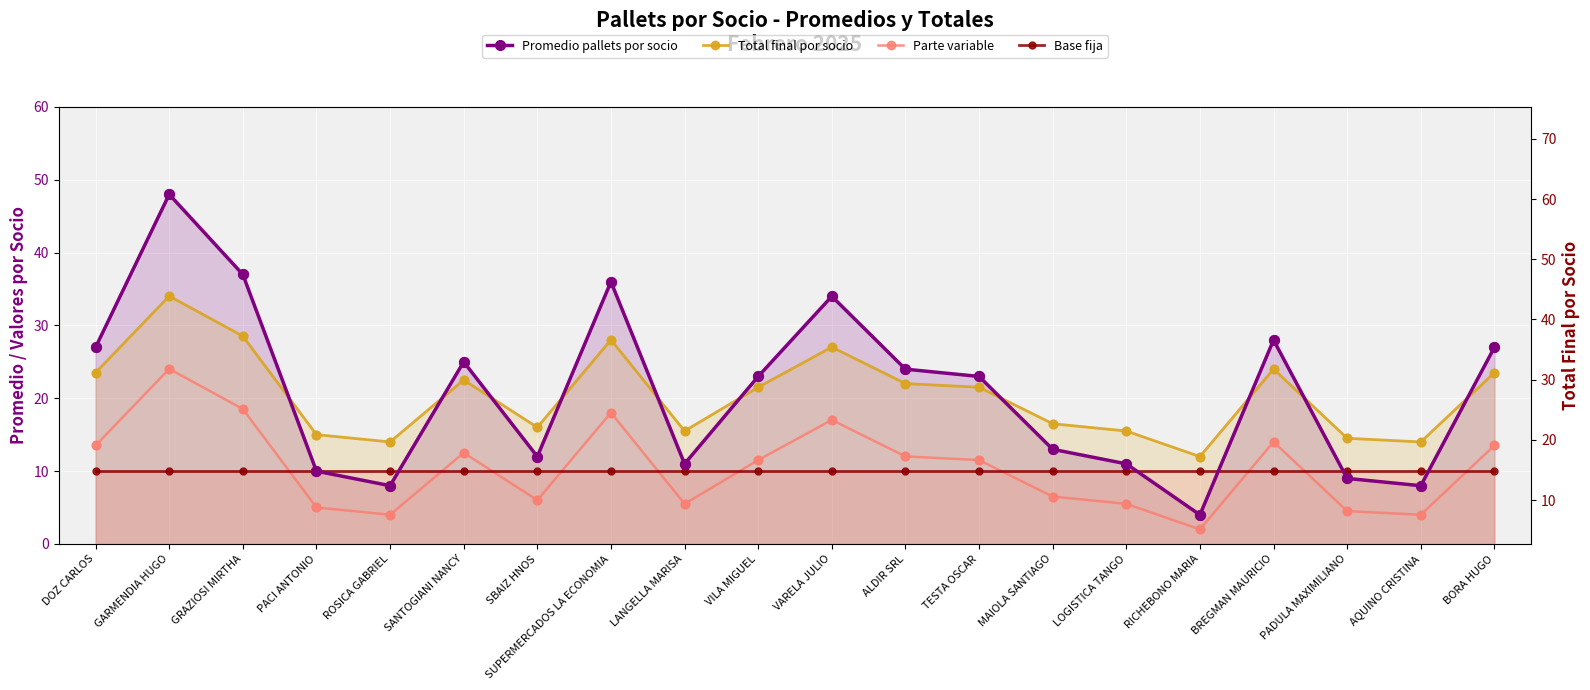

Is the value of Total final por socio at SANTOGIANI NANCY greater than the value of Parte variable at ALDIR SRL?

Yes